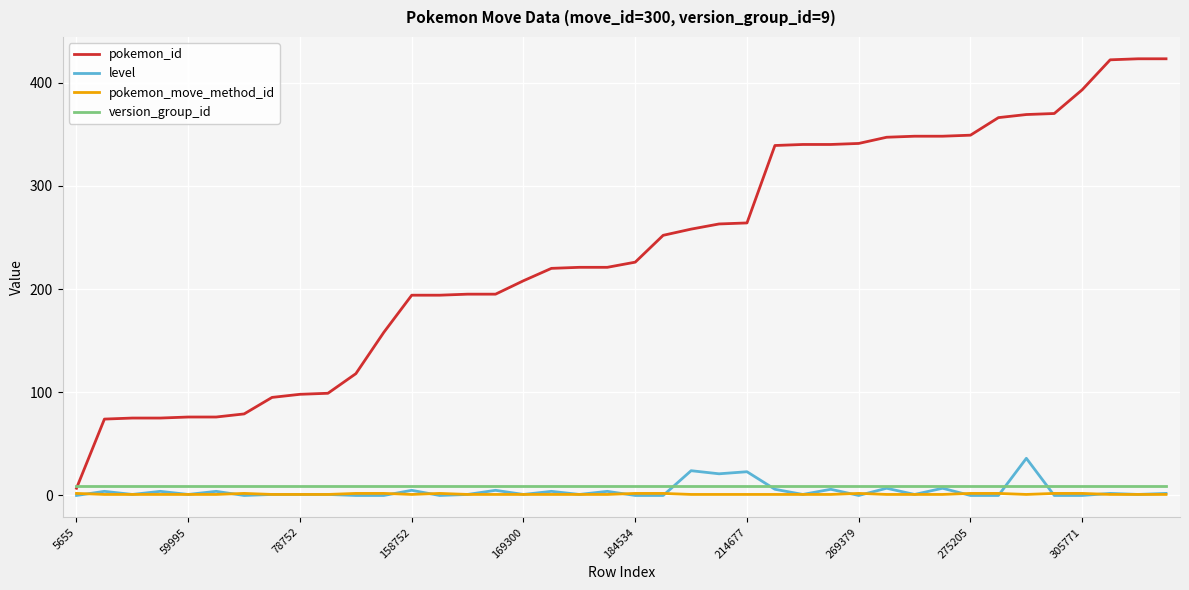

Which series has the largest total across all categories?

pokemon_id